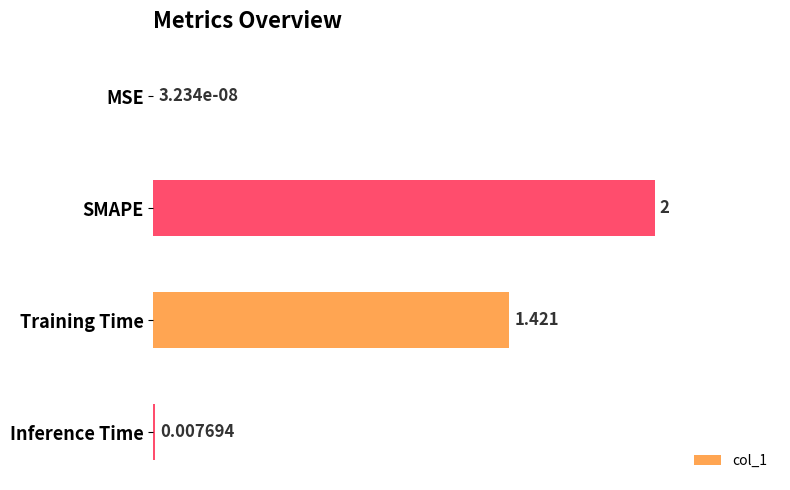

Where is the data nearest to the value 1?

Training Time